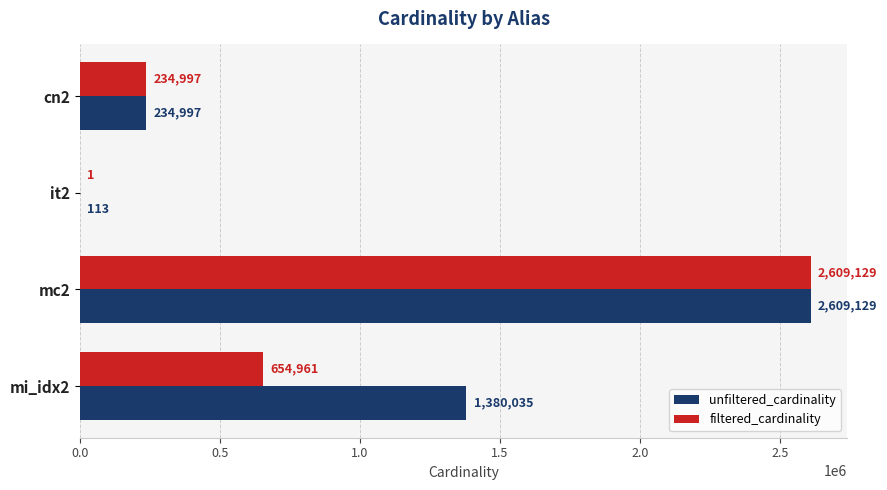

Which category has the highest value across all series?

mc2